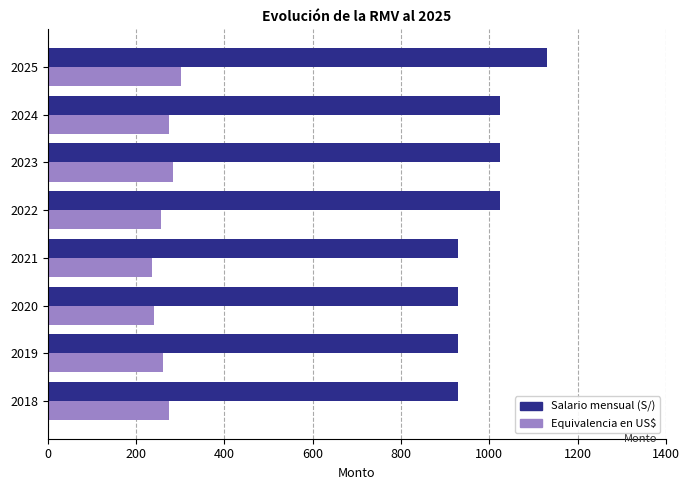

Which series has the largest total across all categories?

Salario mensual (S/)